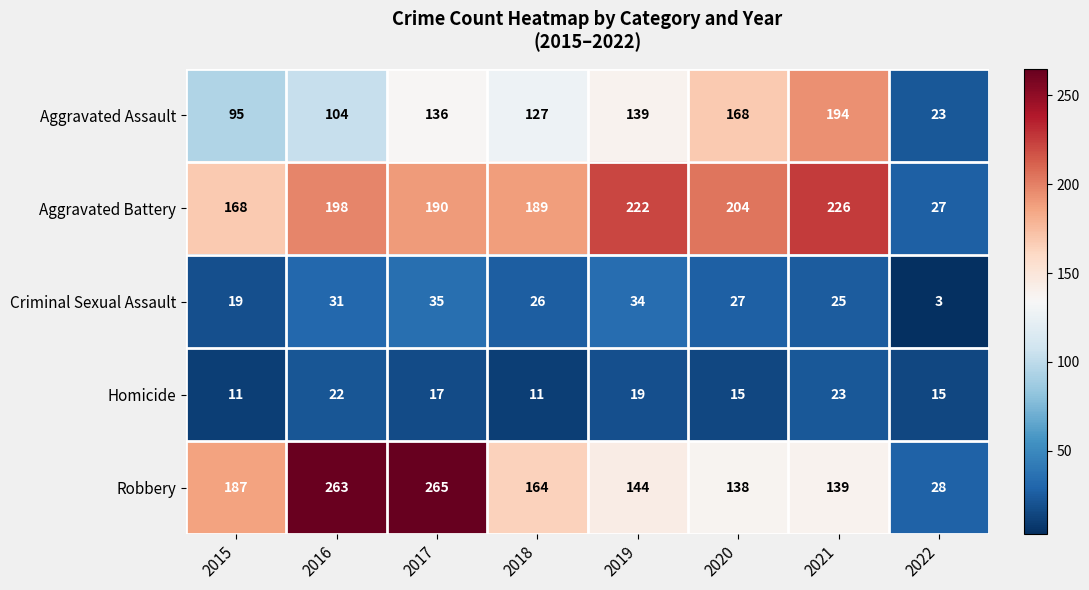

Rank the series at 2015 from lowest to highest value.

Homicide, Criminal Sexual Assault, Aggravated Assault, Aggravated Battery, Robbery